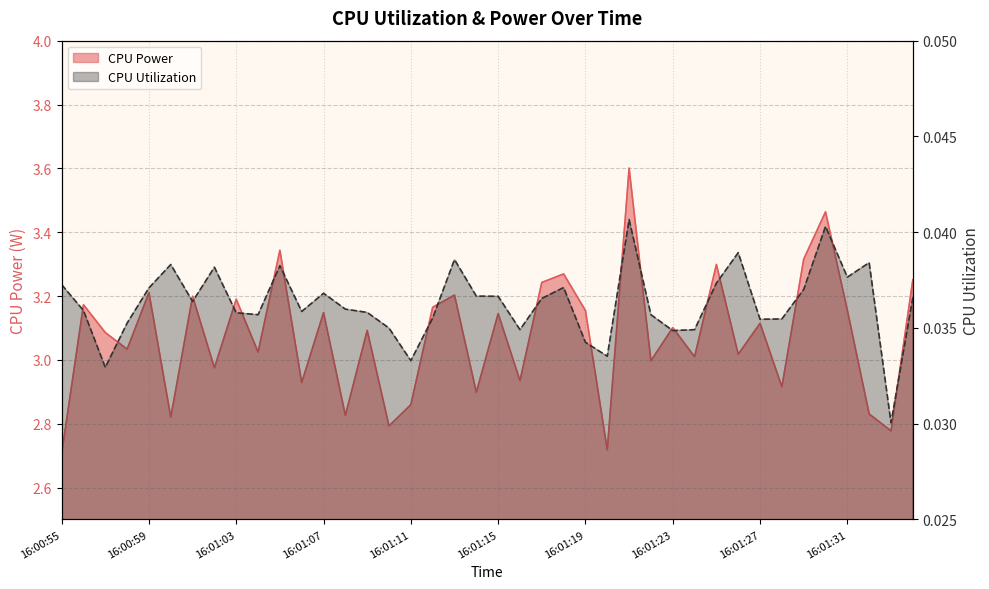

Which has a higher value, 16:01:09 or 16:00:58?

16:01:09